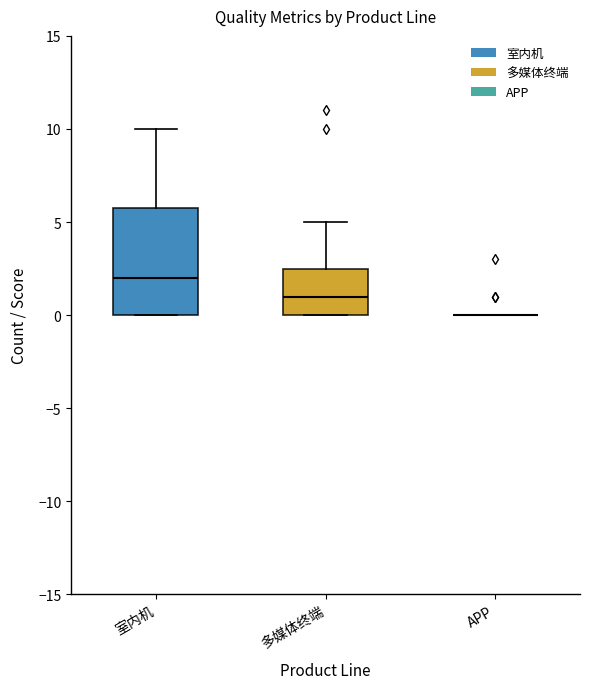

Reading left to right, read every box against the y-axis: the position of its median line, the range the box covers, and the ends of its whiskers. The values are not printed on the chart, so give them approximately, as read against the axis.

室内机: median 2.0, box 0.0 to 6.0, whiskers 0.0 to 10.0
多媒体终端: median 1.0, box 0.0 to 2.5, whiskers 0.0 to 5.0
APP: box collapsed to a line at 0.0, whiskers 0.0 to 0.0